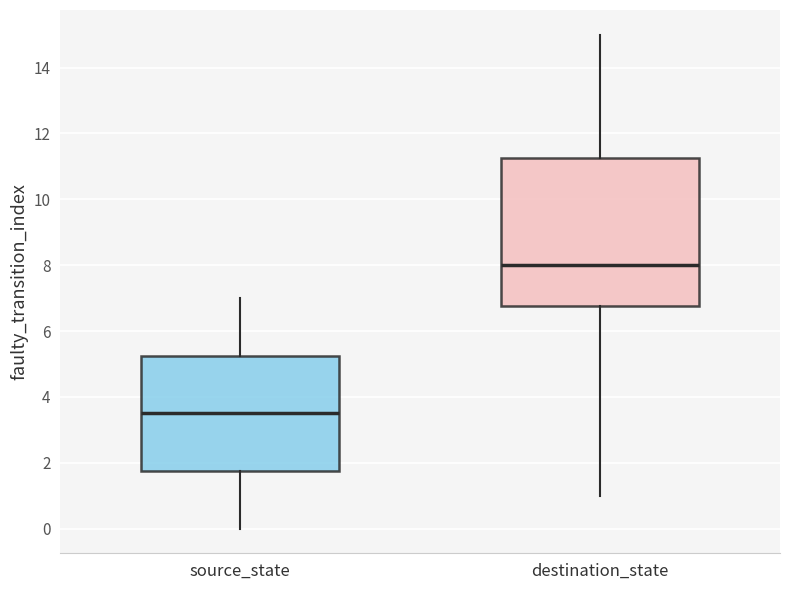

Reading left to right, transcribe this box plot: for each box, give where its median line is, the range the box spans, and where its two whiskers end, as read against the y-axis. The values are not printed on the chart, so give them approximately, as read against the axis.

source_state: median 3.6, box 1.8 to 5.2, whiskers 0.0 to 7.0
destination_state: median 8.0, box 6.8 to 11.2, whiskers 1.0 to 15.0